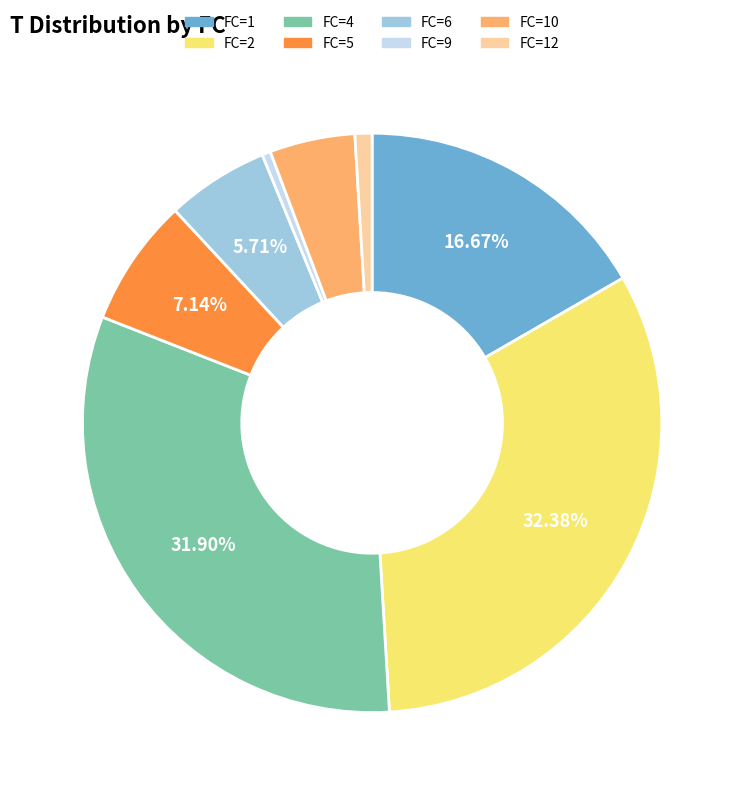

Combined, do FC=2 and FC=4 account for over 50%?

Yes